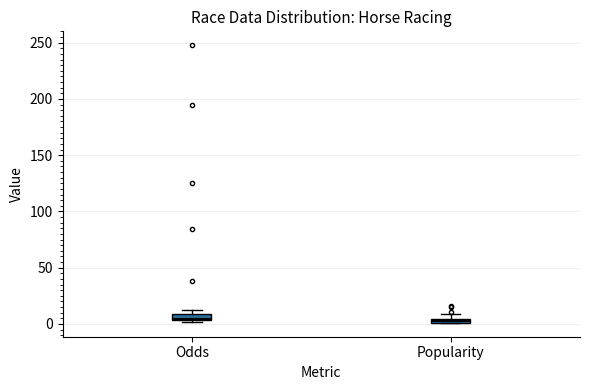

Where is the upper edge of the box for Popularity on the y-axis? The values are not printed on the chart, so give them approximately, as read against the axis.

5